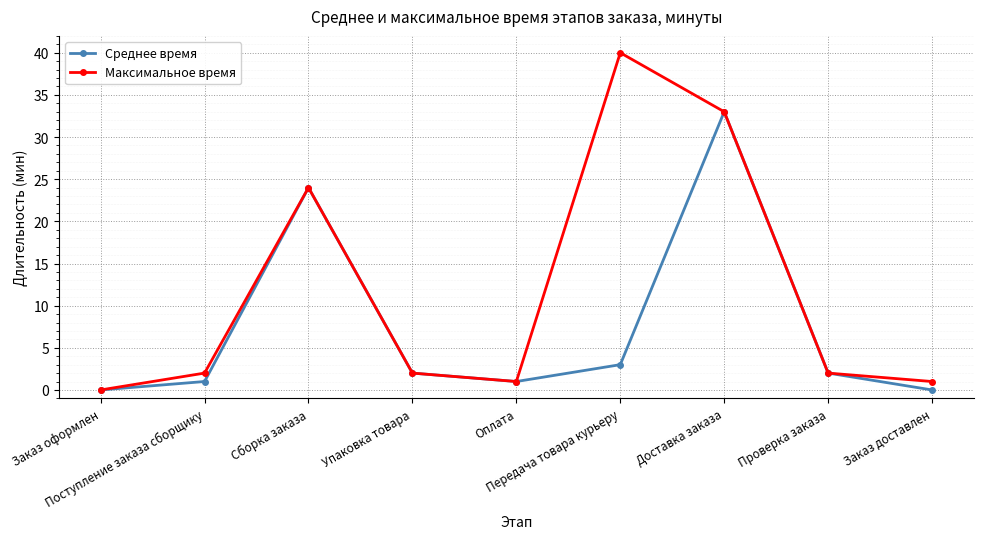

Which series has the widest spread of values?

Максимальное время